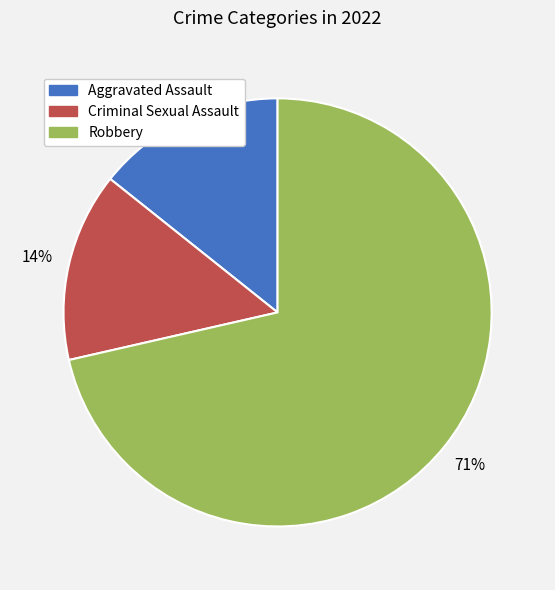

To the nearest percent, what is the average slice percentage?

33%